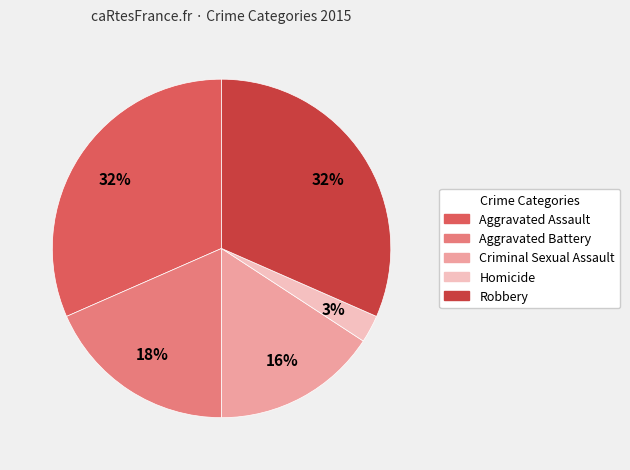

To the nearest percent, what is the average slice percentage?

20%